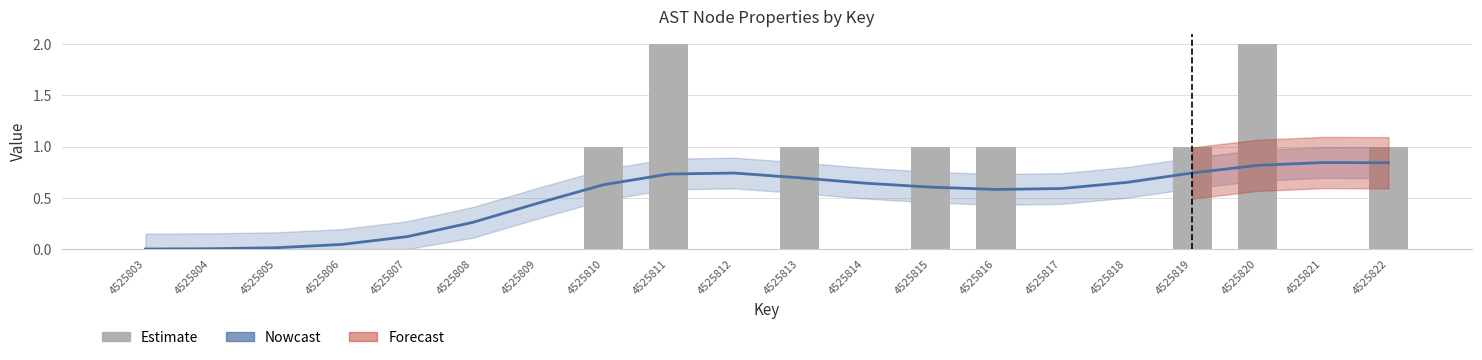

True or false: Estimate has a value of 0.0 at 4525808.

True